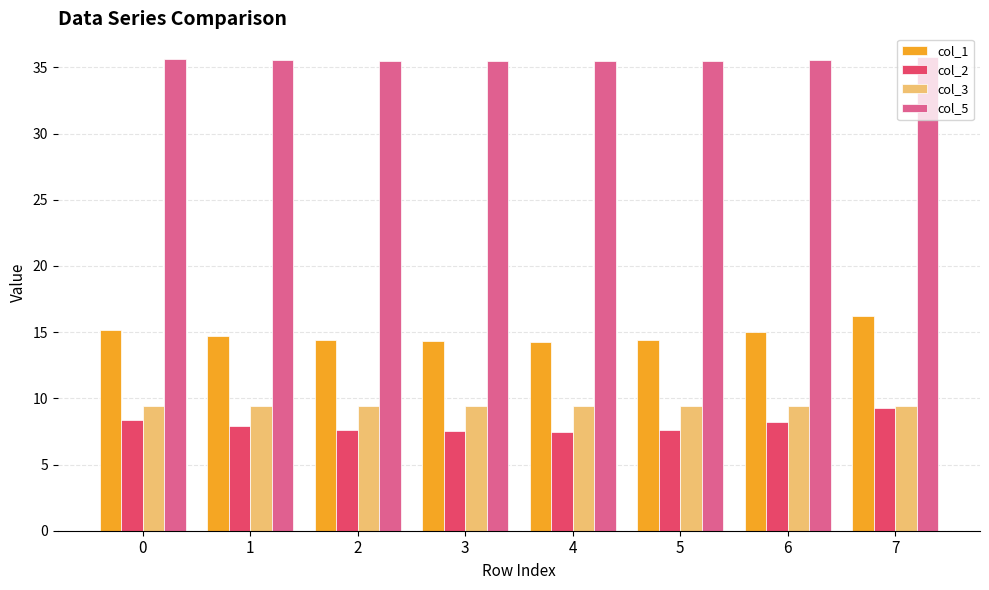

What is the greatest value displayed?

35.8